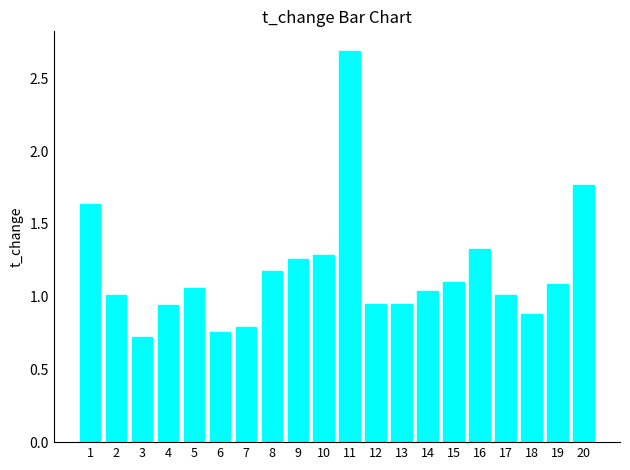

How many series are shown in this chart?

1